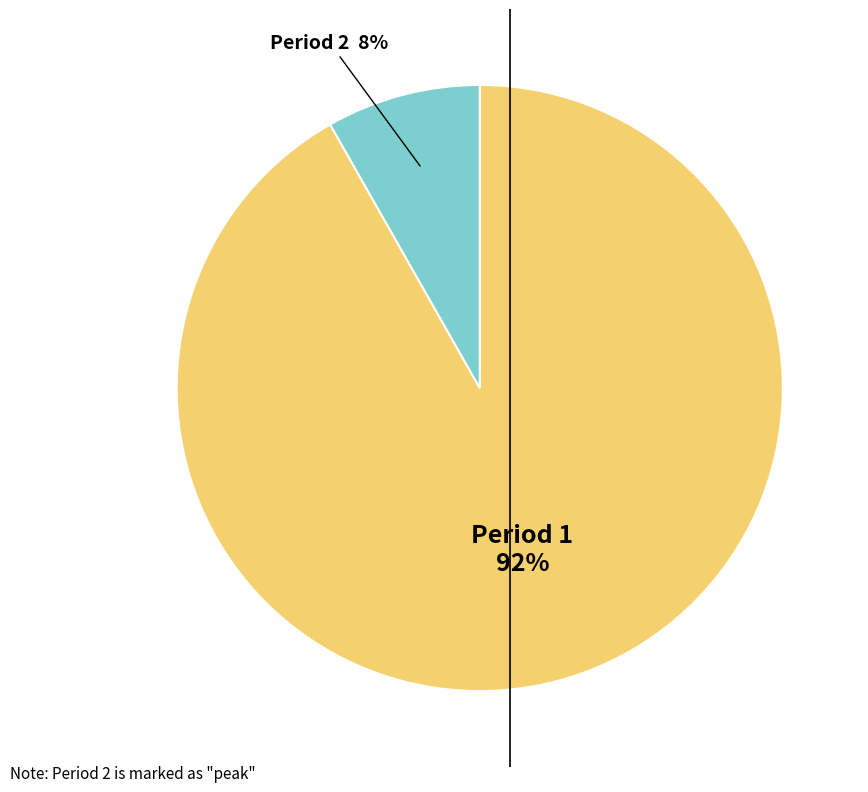

To the nearest percent, what is the difference between the largest and smallest slice percentages?

84%